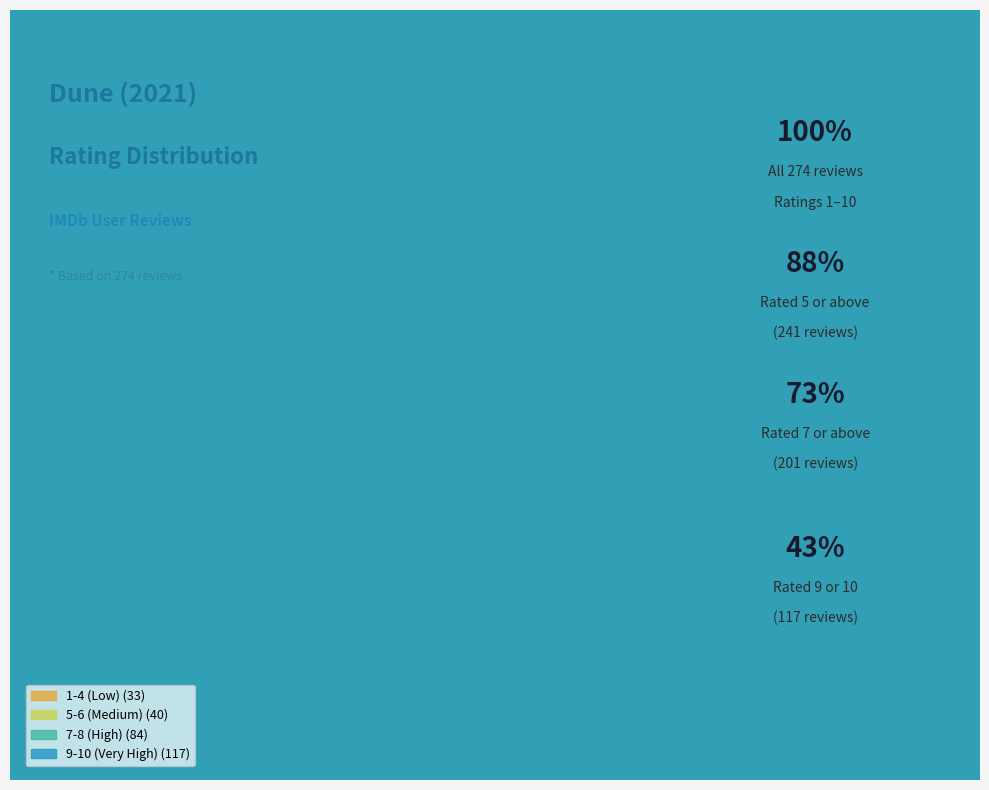

Which category has the smallest portion of the pie?

1